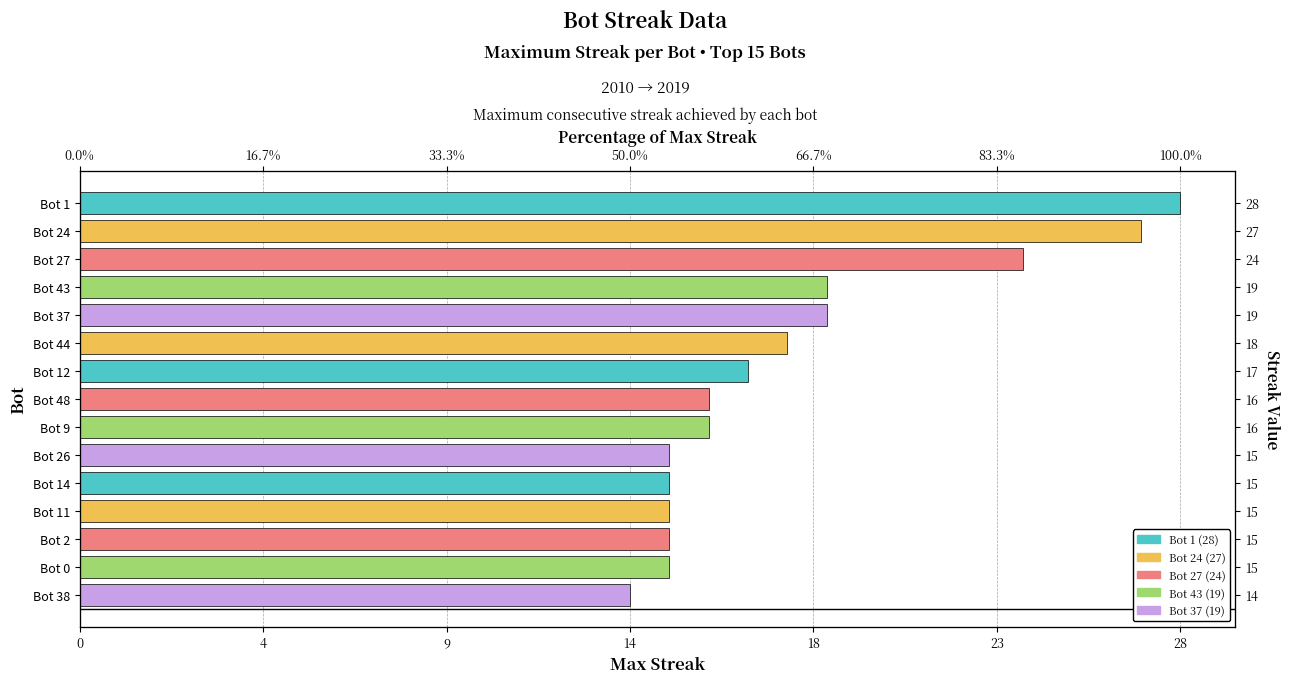

How many distinct data groups are displayed?

1